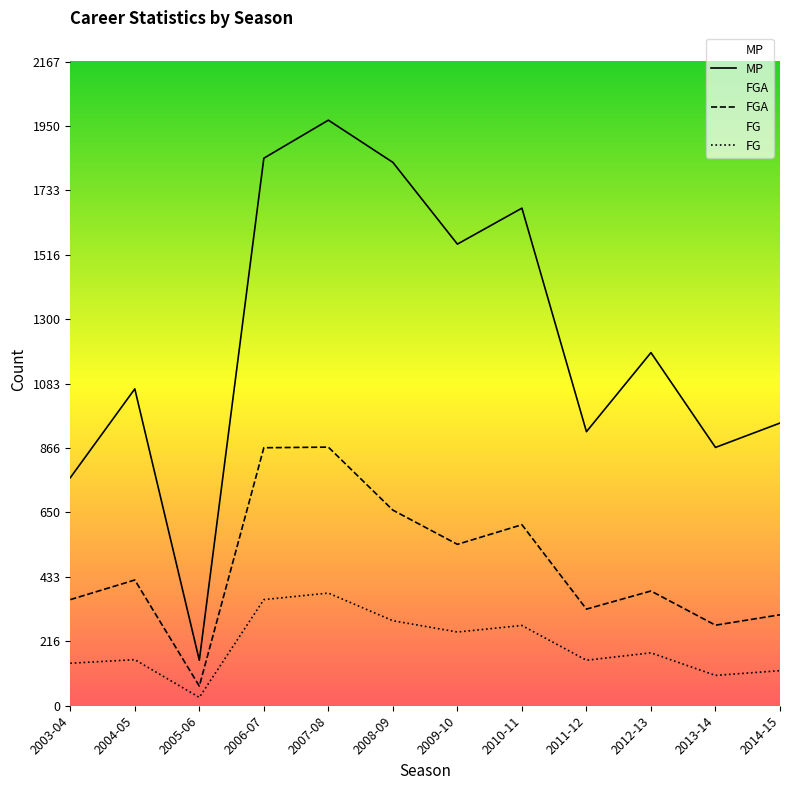

True or false: FGA has a value of 516 at 2012-13.

False